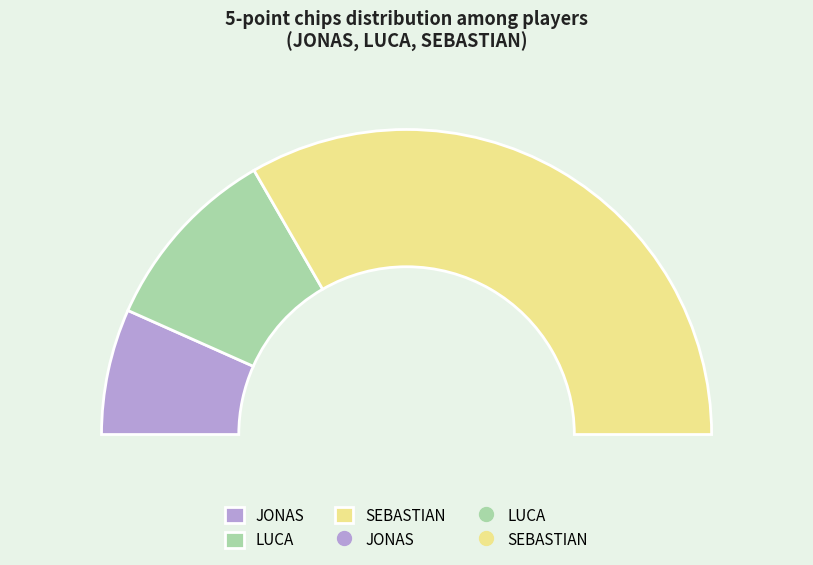

How many slices are in this pie chart?

3